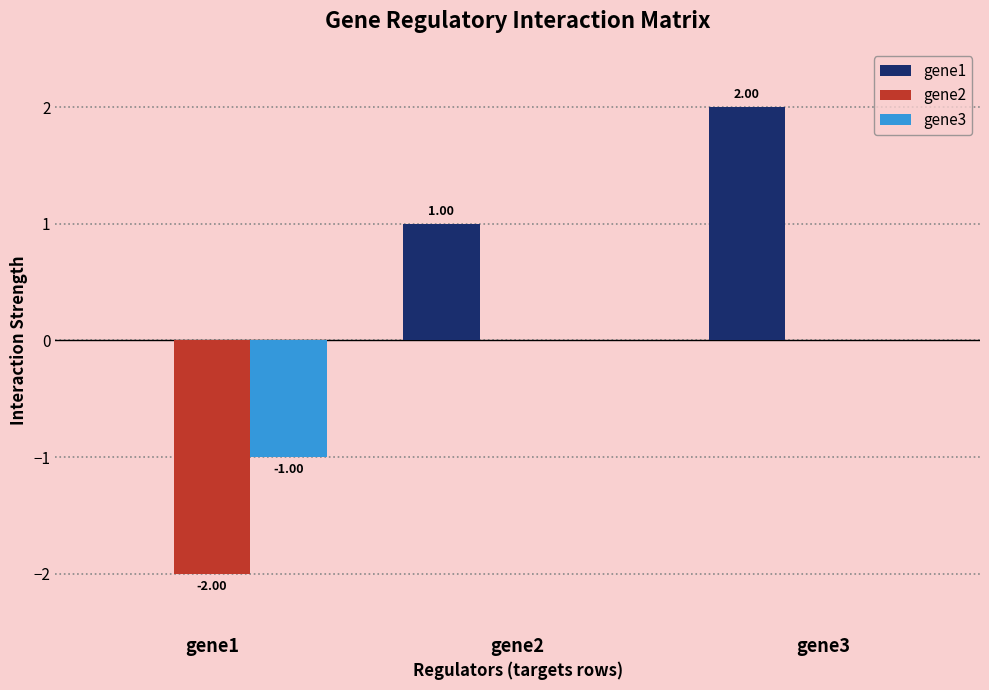

Are the bars grouped side by side (vs. stacked)?

Yes